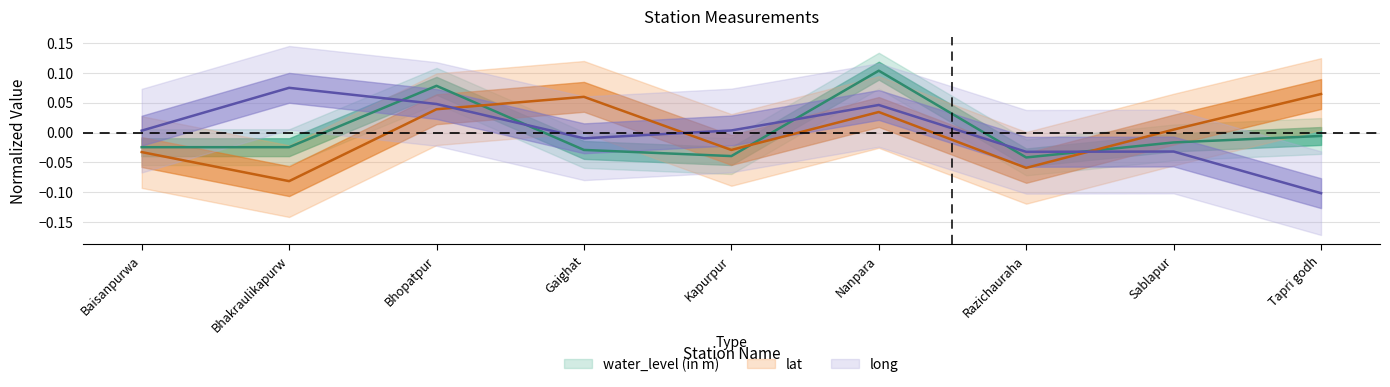

At which category does the chart reach its minimum across all series?

Tapri godh